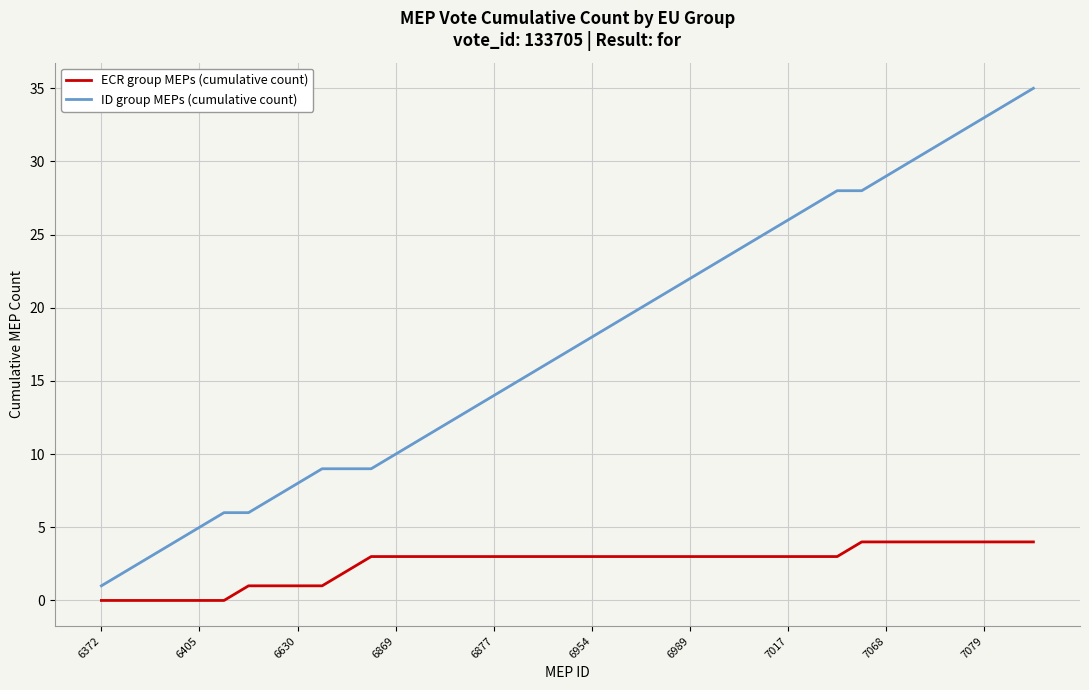

At how many categories does at least one series exceed 0?

39